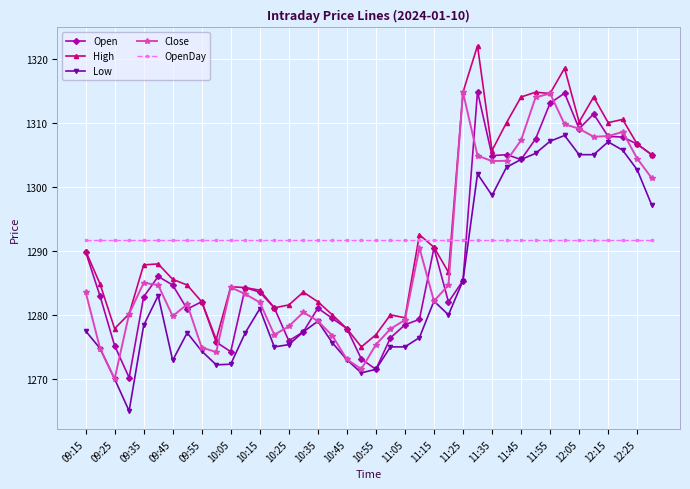

True or false: Low has more than 0 points higher than both neighbors.

True